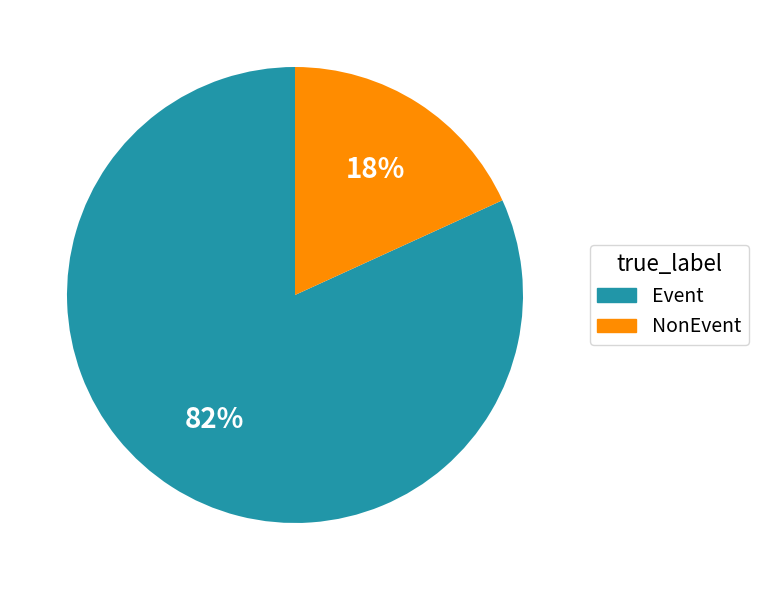

To the nearest percent, what is the difference between the largest and smallest slice percentages?

64%